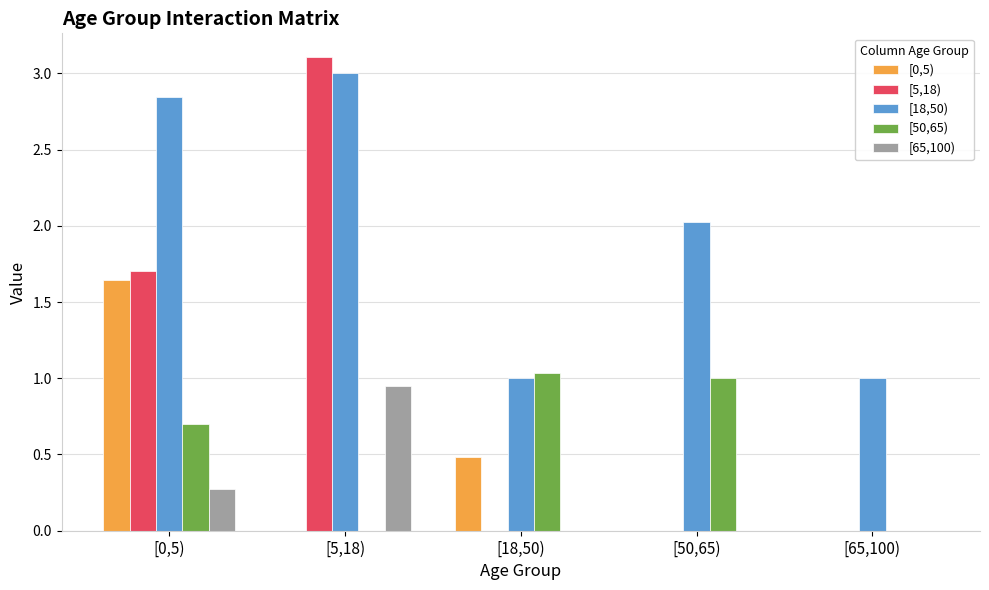

How many groups of bars are there?

5